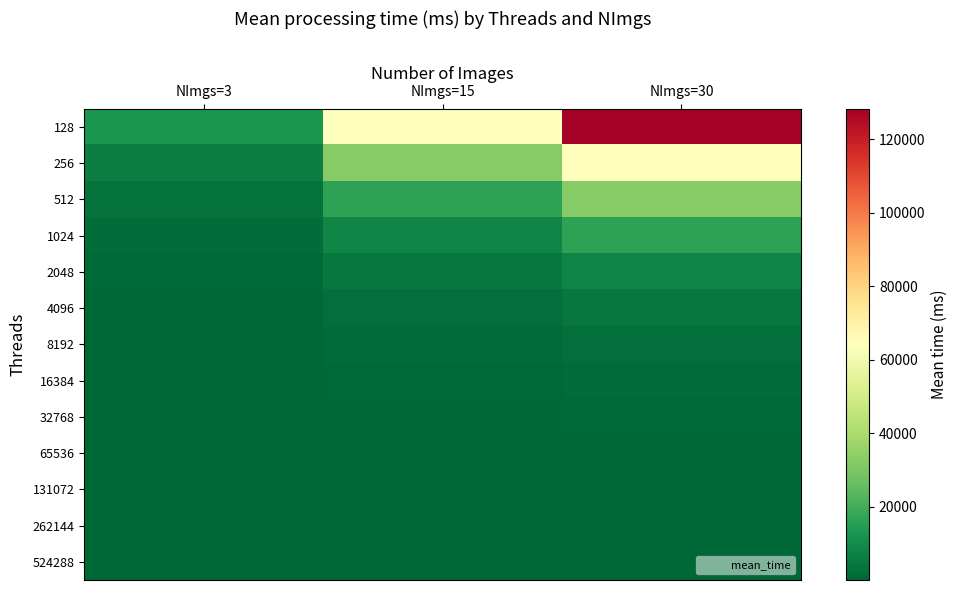

Which series has the widest spread of values?

128